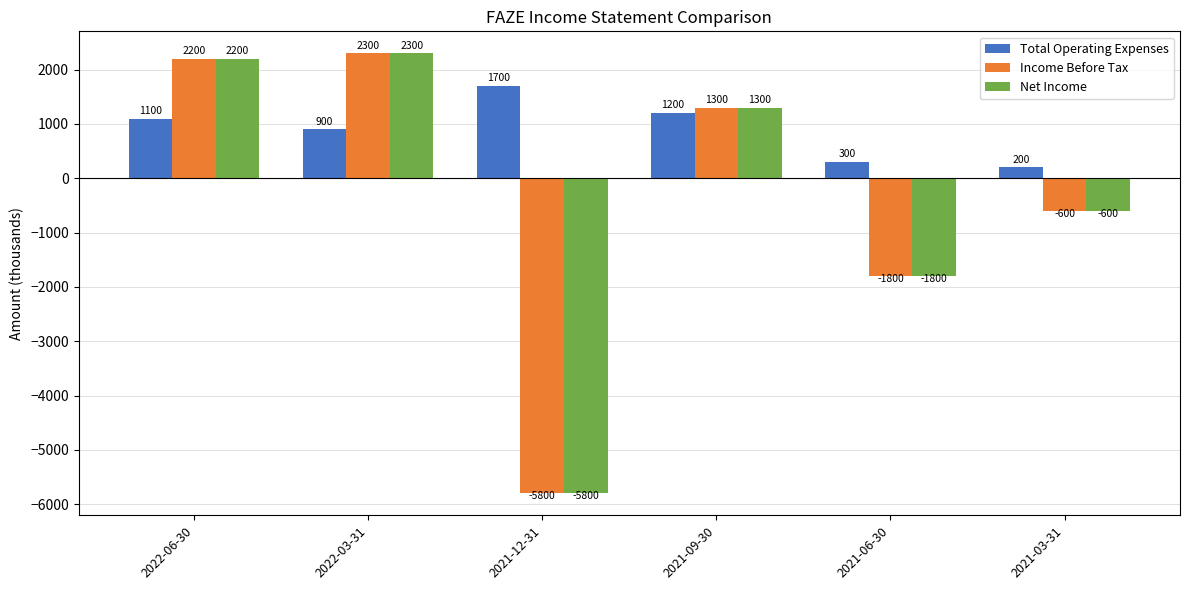

Reading left to right, what are all the values shown in this chart?

Total Operating Expenses: 2022-06-30=1100	2022-03-31=900	2021-12-31=1700	2021-09-30=1200	2021-06-30=300	2021-03-31=200
Income Before Tax: 2022-06-30=2200	2022-03-31=2300	2021-12-31=-5800	2021-09-30=1300	2021-06-30=-1800	2021-03-31=-600
Net Income: 2022-06-30=2200	2022-03-31=2300	2021-12-31=-5800	2021-09-30=1300	2021-06-30=-1800	2021-03-31=-600